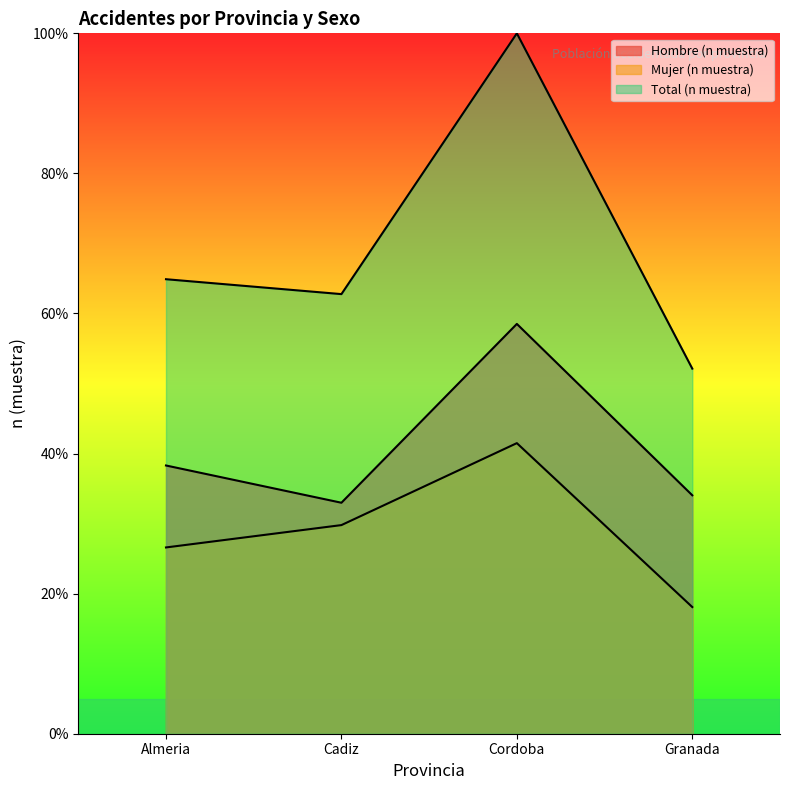

Reading left to right, what are all the values shown in this chart?

Hombre (n muestra): Almeria=38.3	Cadiz=33.0	Cordoba=58.5	Granada=34.0
Mujer (n muestra): Almeria=26.6	Cadiz=29.8	Cordoba=41.5	Granada=18.1
Total (n muestra): Almeria=64.9	Cadiz=62.8	Cordoba=100.0	Granada=52.1